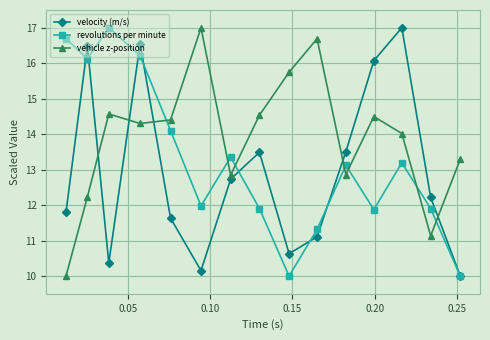

What is the maximum value shown in the chart?

17.0